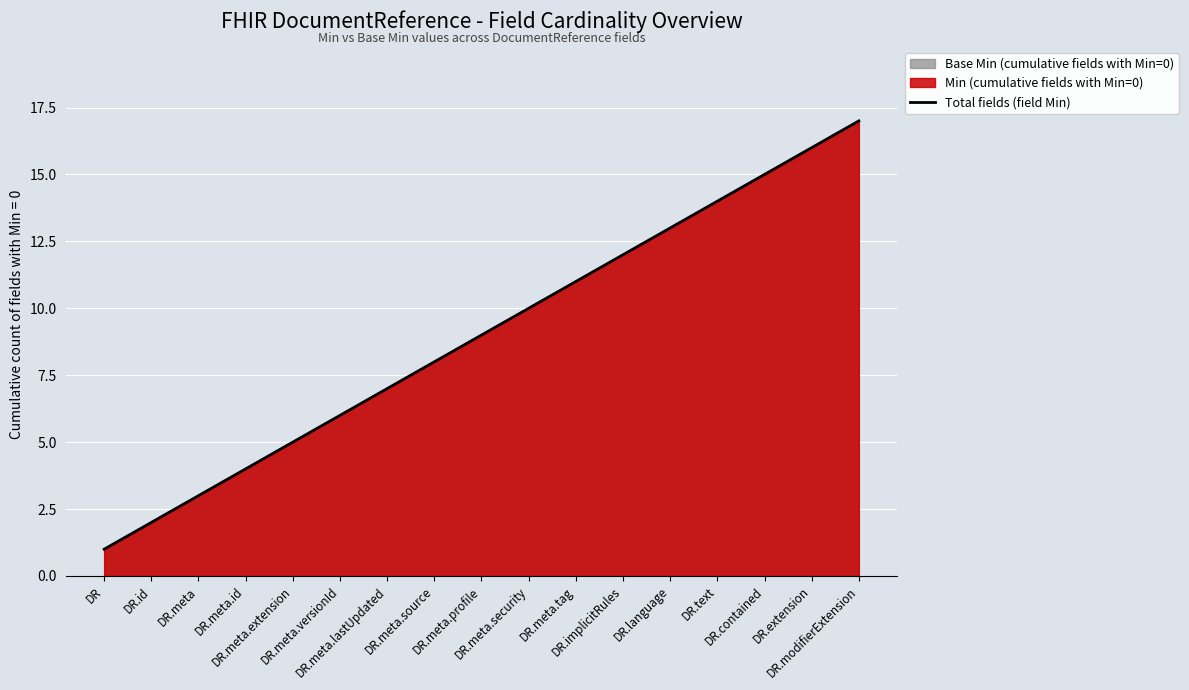

Rank the categories by value from highest to lowest.

DR.modifierExtension, DR.extension, DR.contained, DR.text, DR.language, DR.implicitRules, DR.meta.tag, DR.meta.security, DR.meta.profile, DR.meta.source, DR.meta.lastUpdated, DR.meta.versionId, DR.meta.extension, DR.meta.id, DR.meta, DR.id, DR